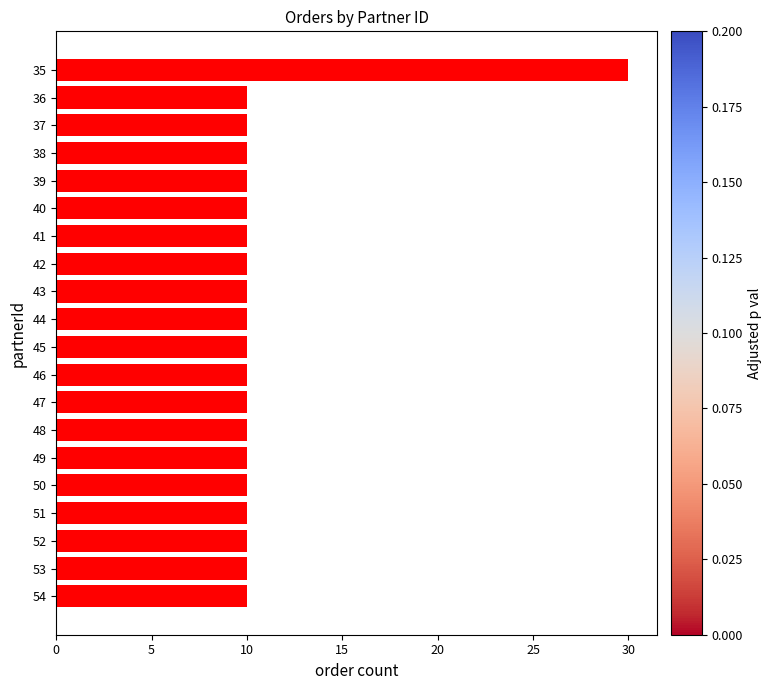

Which label corresponds to the largest value in the chart?

35